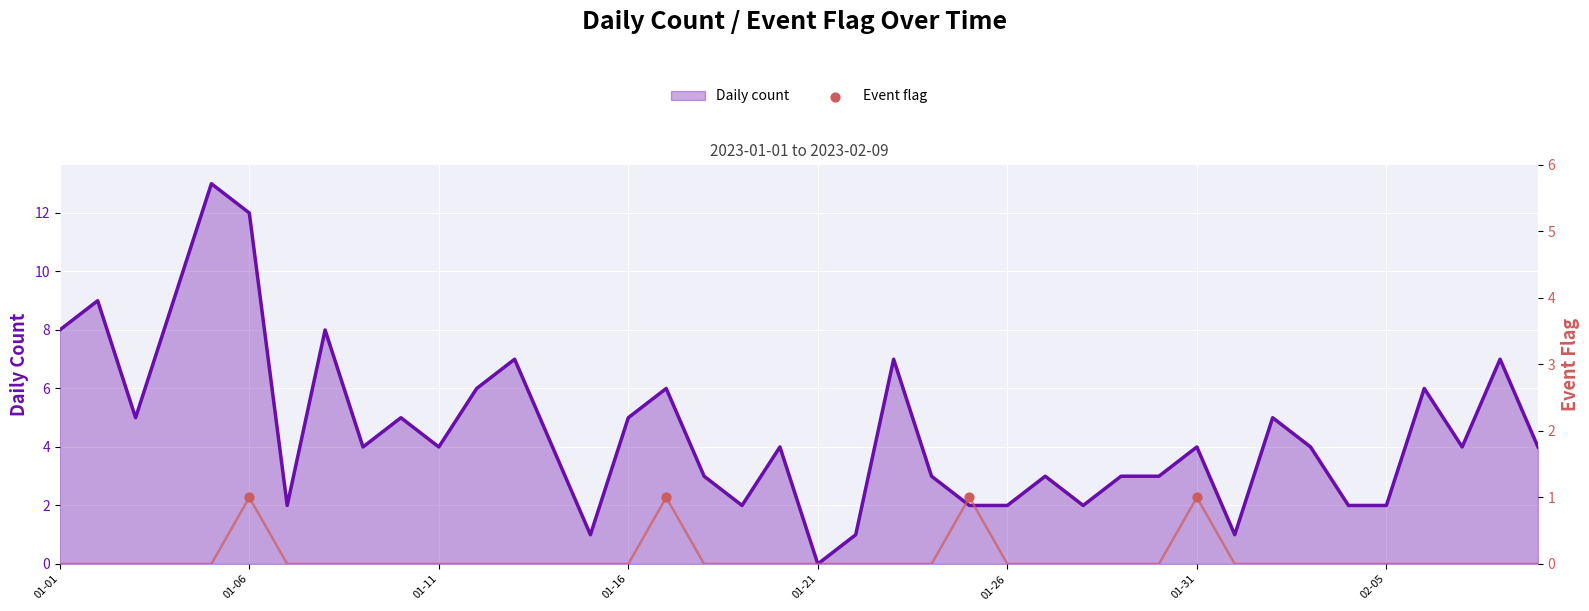

Which series has the largest total across all categories?

Daily count